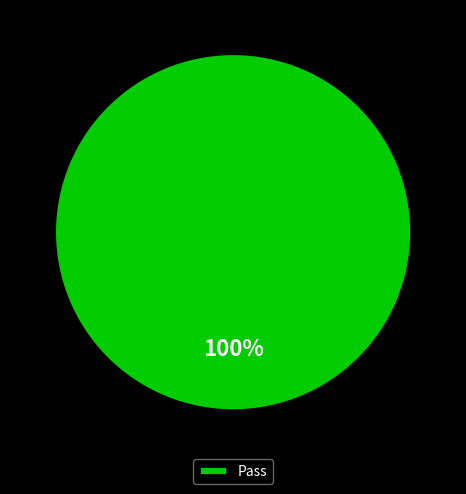

Rank the categories by value from lowest to highest.

Pass